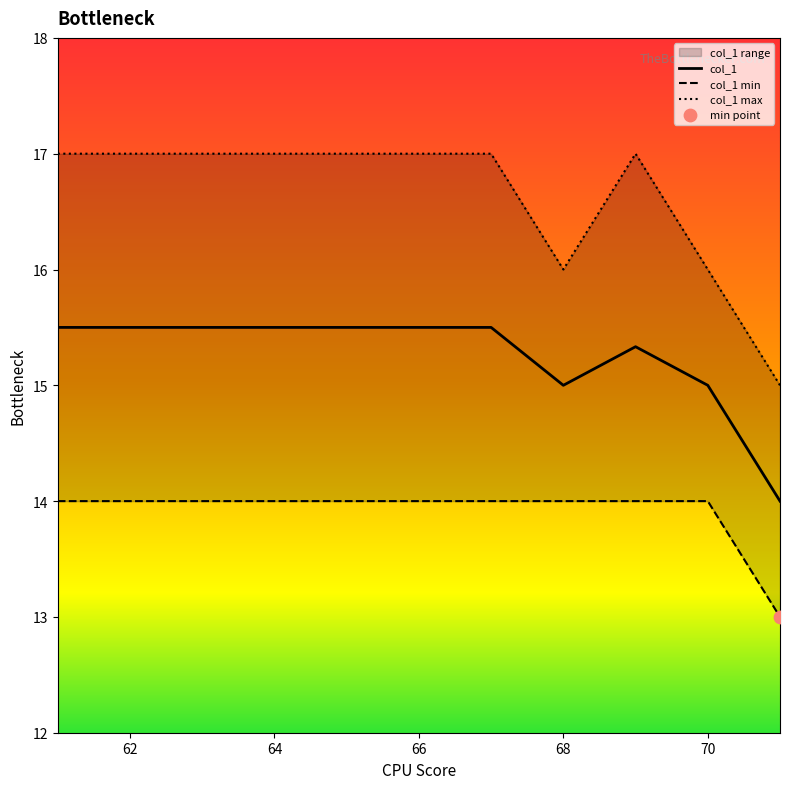

What is the highest value of the col_1 series?

15.5